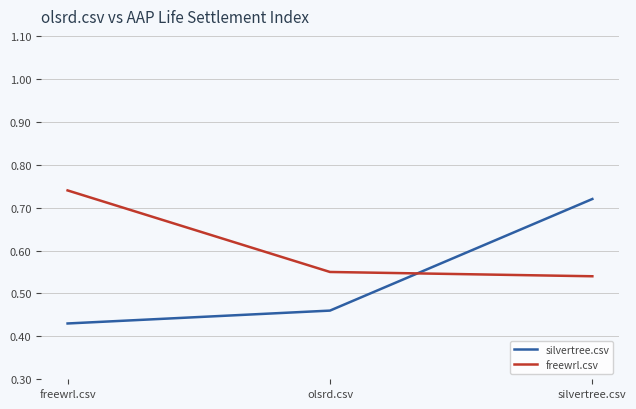

Which category has the lowest value in the freewrl.csv series?

silvertree.csv